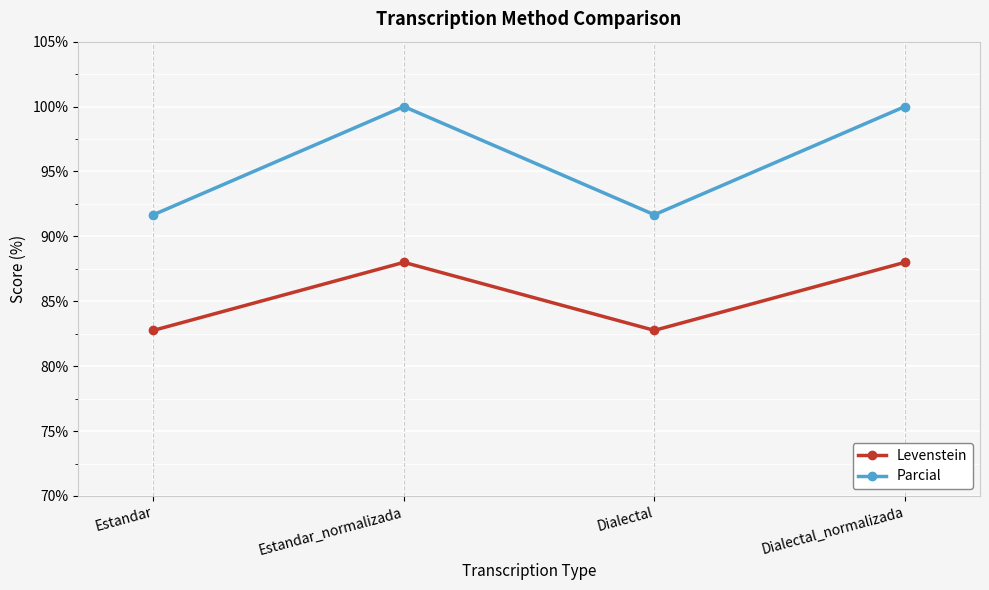

True or false: Parcial and Levenstein intersect in this chart.

False